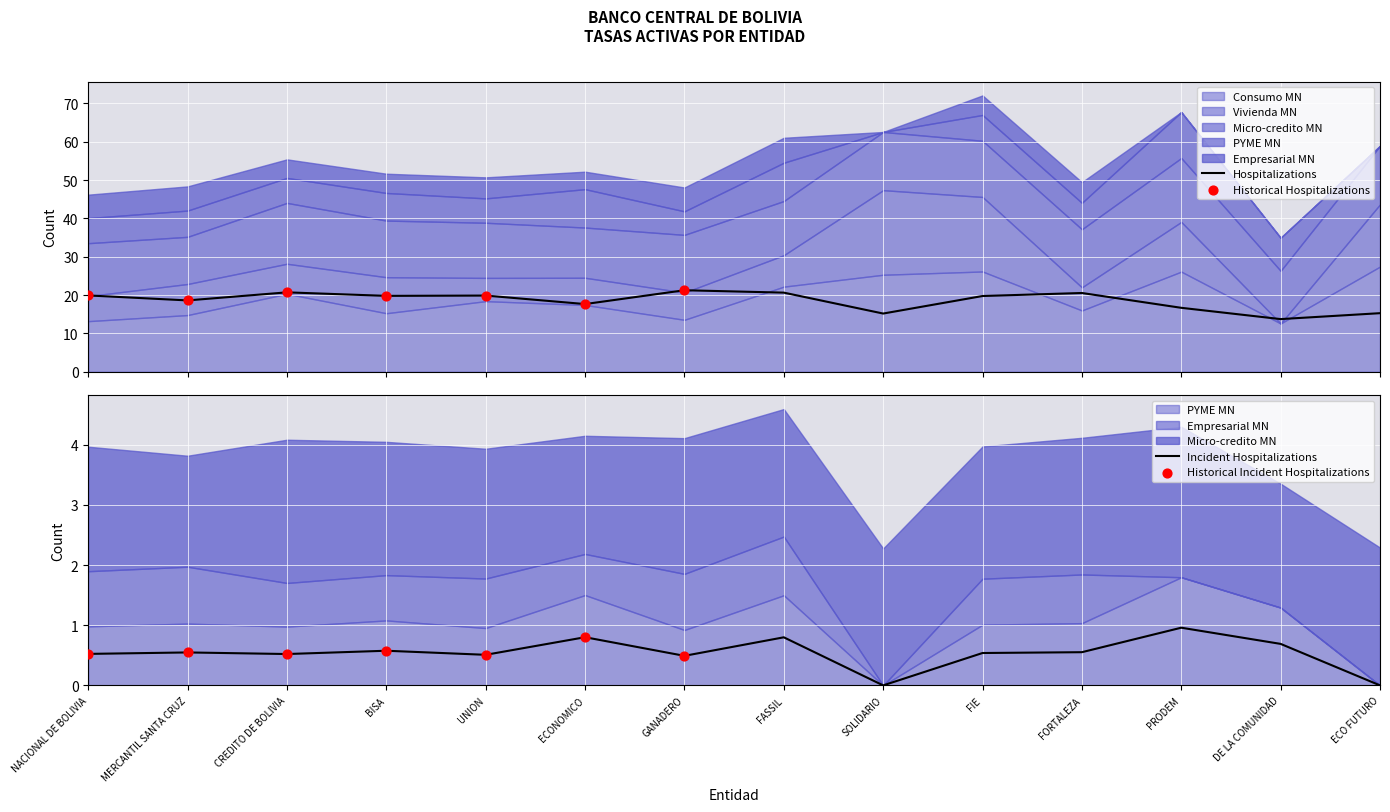

Is the value of PYME MN at FIE greater than the value of Micro-credito MN at ECONOMICO?

No